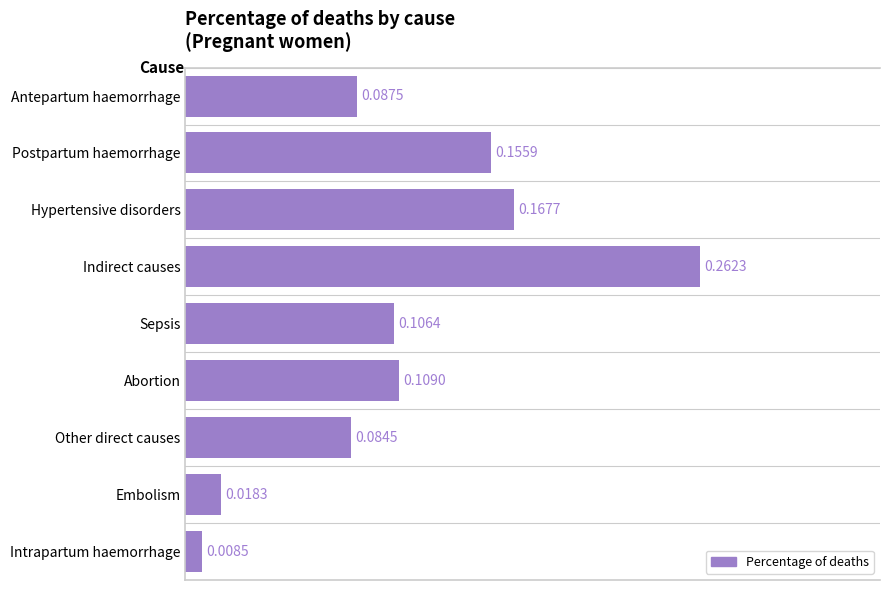

List the labels in order of value, smallest first.

Intrapartum haemorrhage, Embolism, Other direct causes, Antepartum haemorrhage, Sepsis, Abortion, Postpartum haemorrhage, Hypertensive disorders, Indirect causes